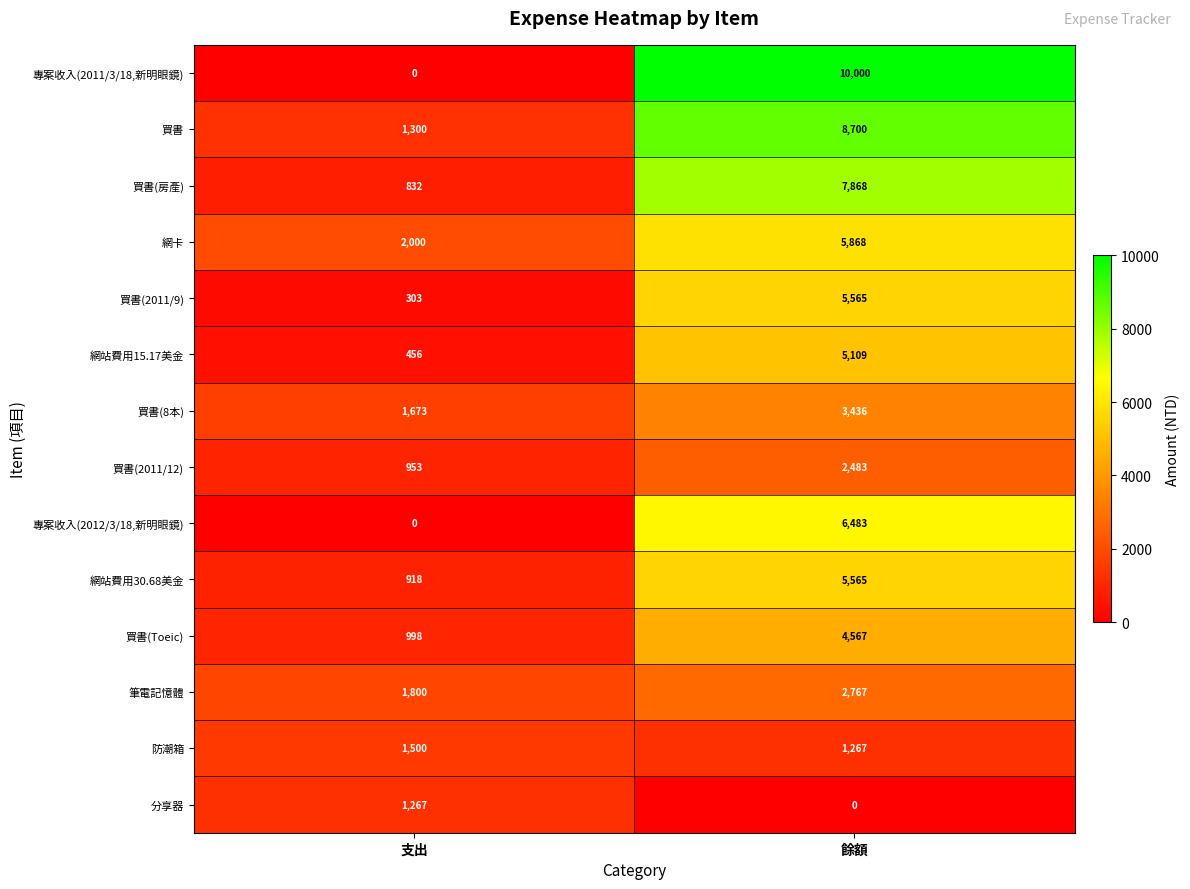

At which category is the sum across all series the highest?

餘額